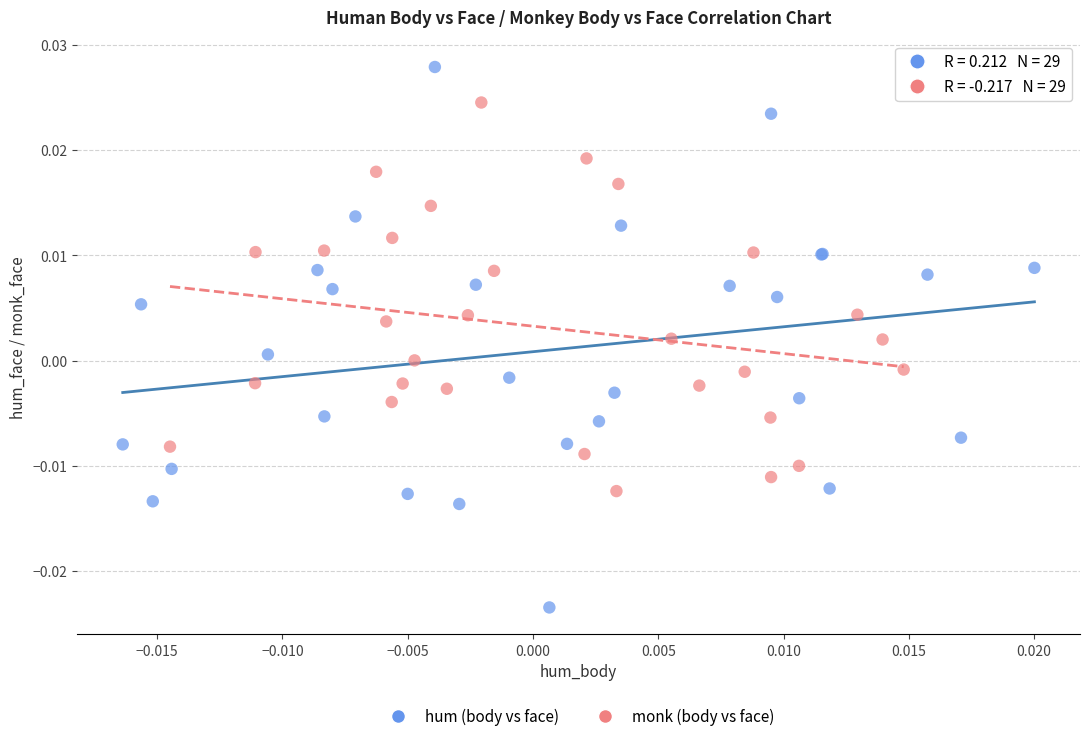

Which series contains the lowest Y value?

hum (body vs face)